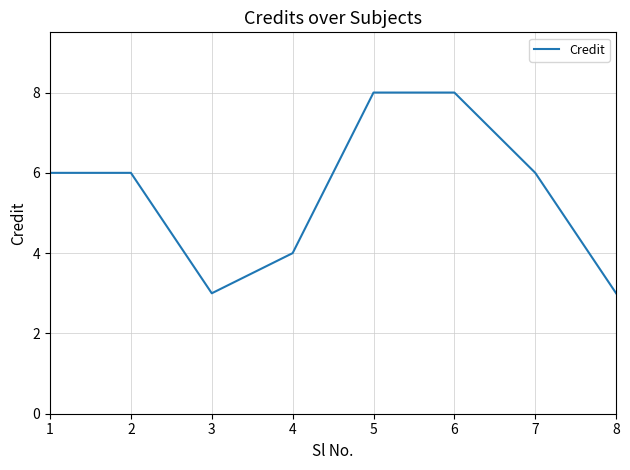

What is the change in value from 4 to 5?

+4